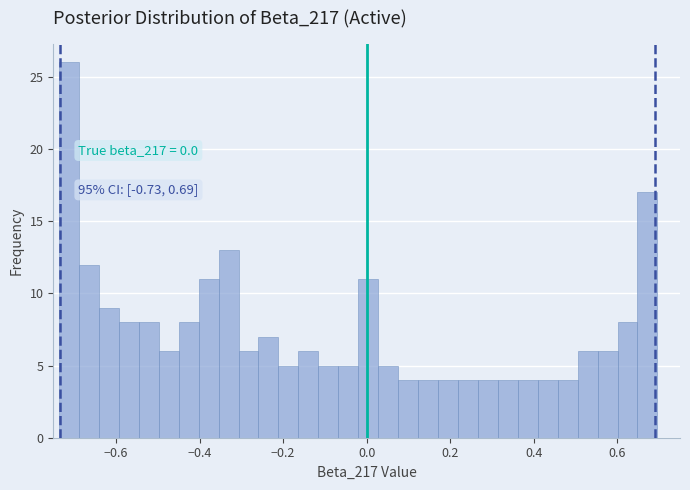

Around what value on the x-axis is the tallest bar? Give the approximate position of its centre, as read against the axis.

-0.72